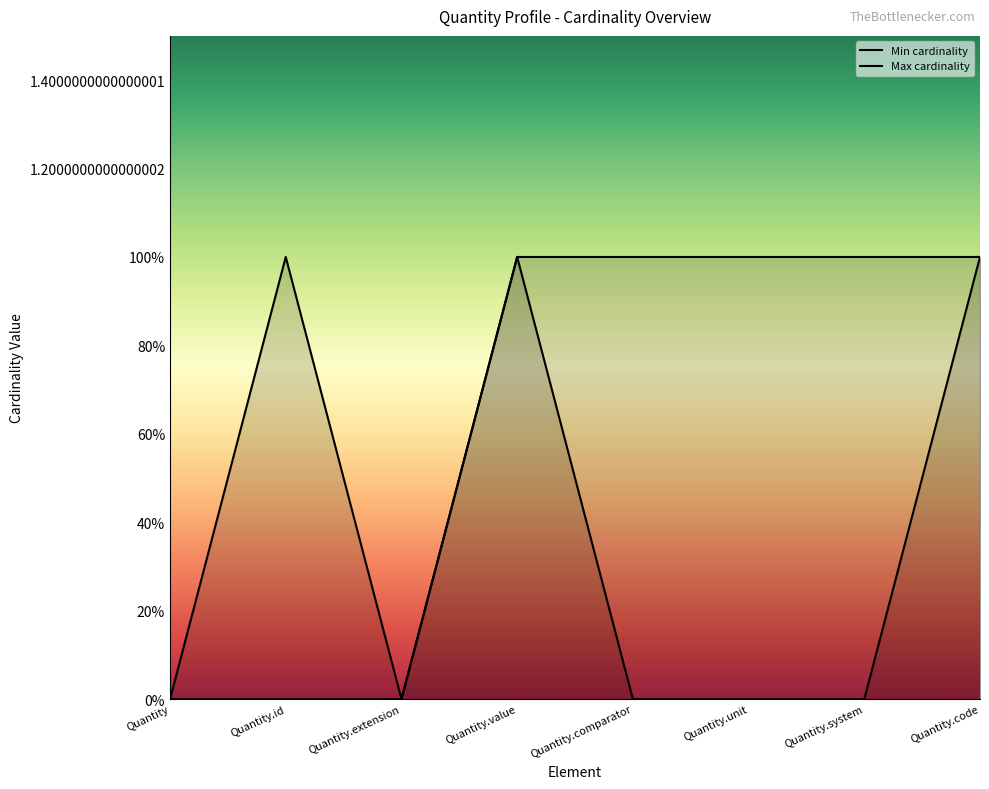

What is the difference between the Max cardinality values at Quantity and Quantity.unit?

1